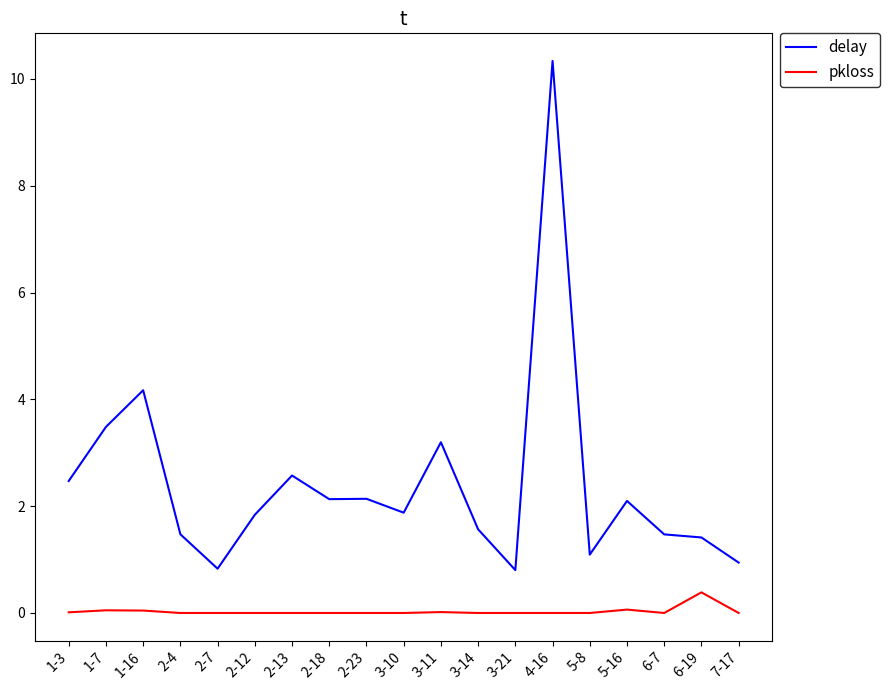

True or false: pkloss and delay cross at least once.

False